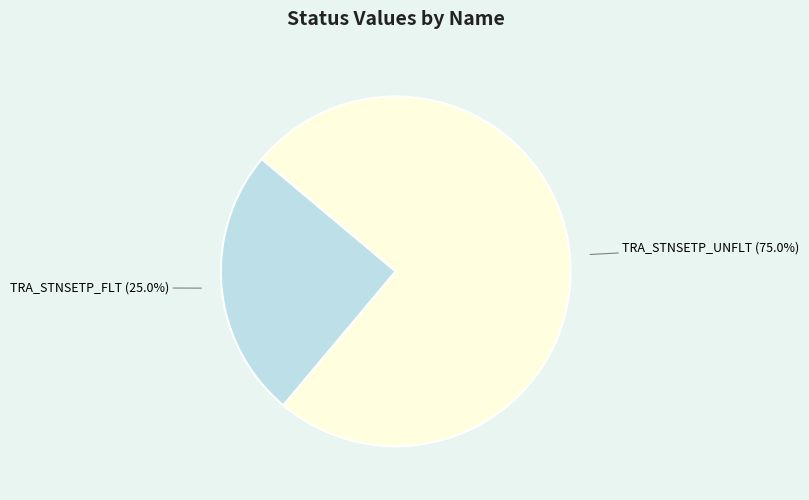

Is there any slice that represents more than half of the pie?

Yes